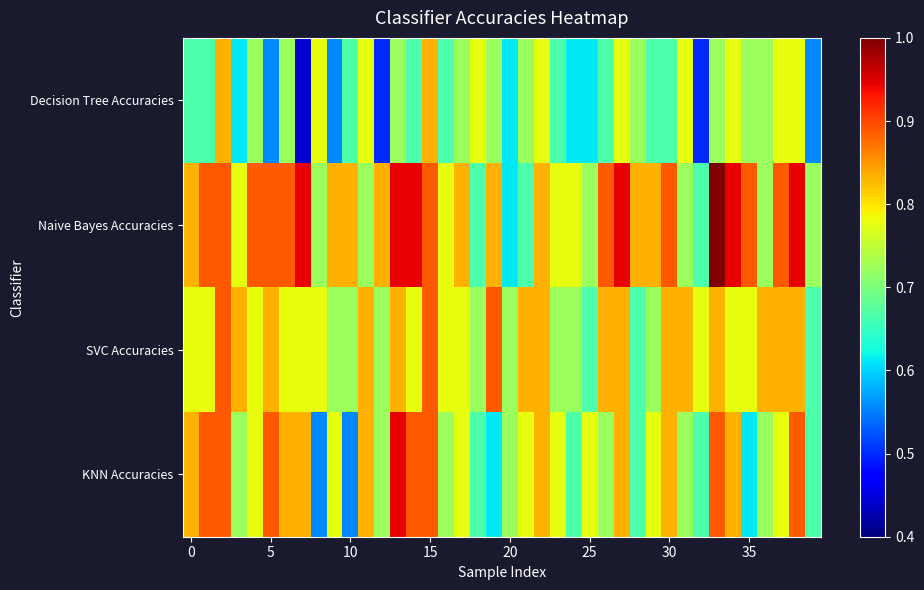

Reading right to left, transcribe all the data shown in this chart.

Decision Tree Accuracies: 0.6	0.8	0.8	0.7	0.7	0.8	0.7	0.5	0.8	0.7	0.7	0.7	0.8	0.7	0.6	0.6	0.7	0.8	0.7	0.6	0.7	0.8	0.7	0.7	0.8	0.7	0.7	0.5	0.8	0.7	0.6	0.8	0.4	0.7	0.6	0.7	0.6	0.8	0.7	0.7
Naive Bayes Accuracies: 0.7	0.9	0.9	0.7	0.9	0.9	1.0	0.7	0.7	0.9	0.8	0.8	0.9	0.9	0.7	0.8	0.8	0.8	0.7	0.6	0.8	0.7	0.8	0.8	0.9	0.9	0.9	0.8	0.7	0.8	0.8	0.7	0.9	0.9	0.9	0.9	0.8	0.9	0.9	0.8
SVC Accuracies: 0.7	0.8	0.8	0.8	0.8	0.8	0.8	0.8	0.8	0.8	0.7	0.7	0.8	0.8	0.7	0.7	0.7	0.8	0.8	0.7	0.9	0.7	0.8	0.8	0.9	0.8	0.8	0.7	0.8	0.7	0.7	0.8	0.8	0.8	0.8	0.8	0.8	0.9	0.8	0.8
KNN Accuracies: 0.7	0.9	0.8	0.7	0.6	0.8	0.9	0.7	0.7	0.8	0.8	0.7	0.8	0.7	0.8	0.7	0.8	0.8	0.8	0.7	0.6	0.7	0.8	0.7	0.9	0.9	0.9	0.7	0.8	0.6	0.8	0.6	0.8	0.8	0.9	0.8	0.7	0.9	0.9	0.8